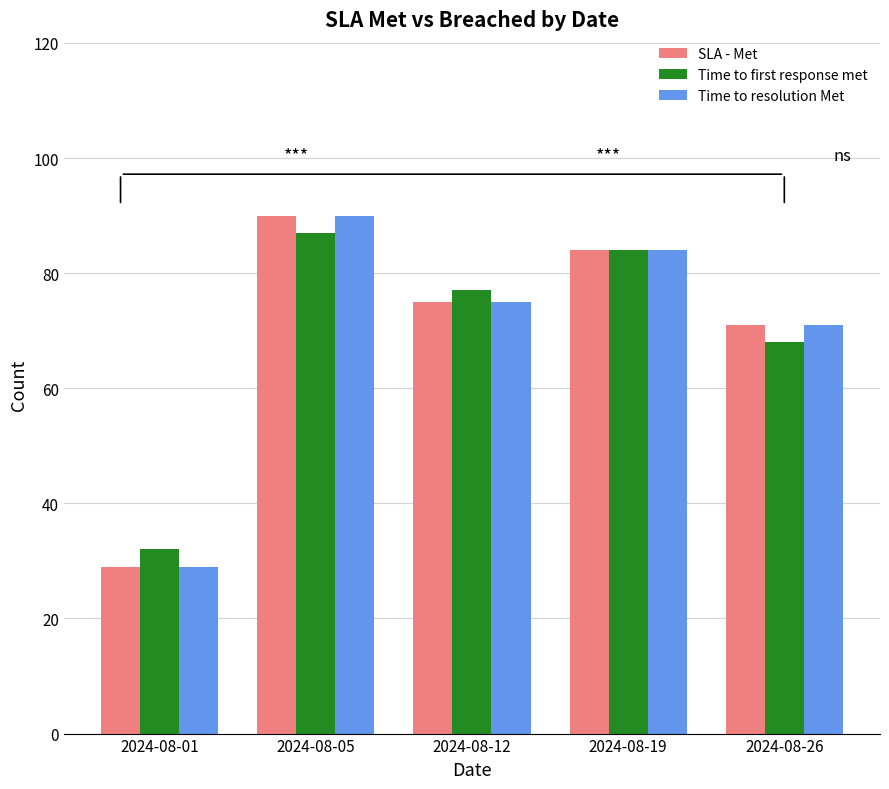

What is the sum of the Time to resolution Met values at 2024-08-05 and 2024-08-19?

174